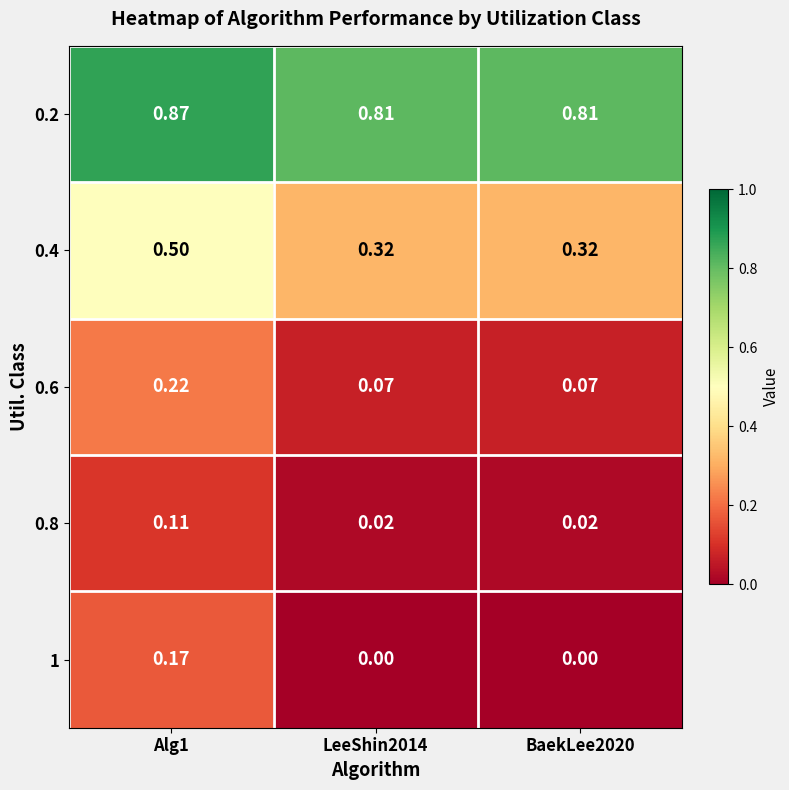

Is the value of 0.2 at LeeShin2014 greater than the value of 0.6 at LeeShin2014?

Yes